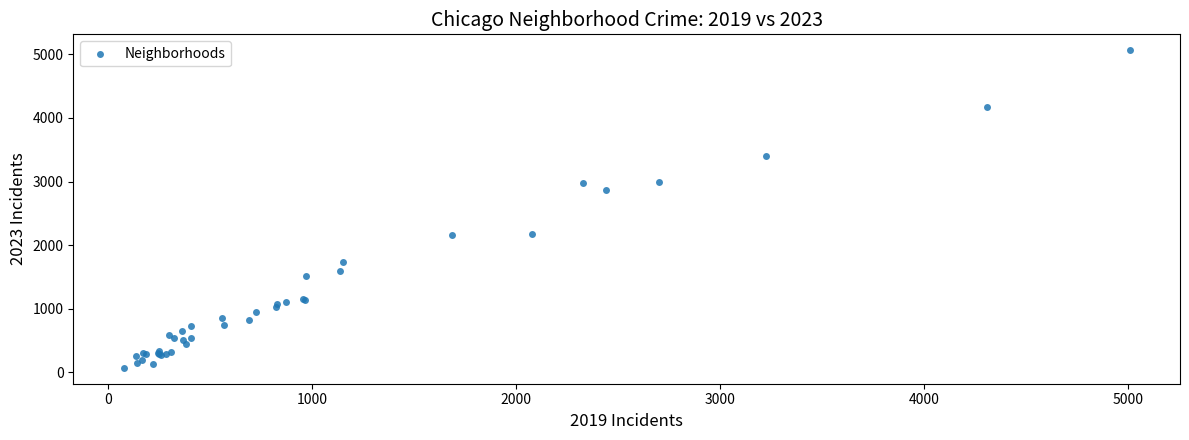

What Y value in the scatter plot is closest to 2568?

2862